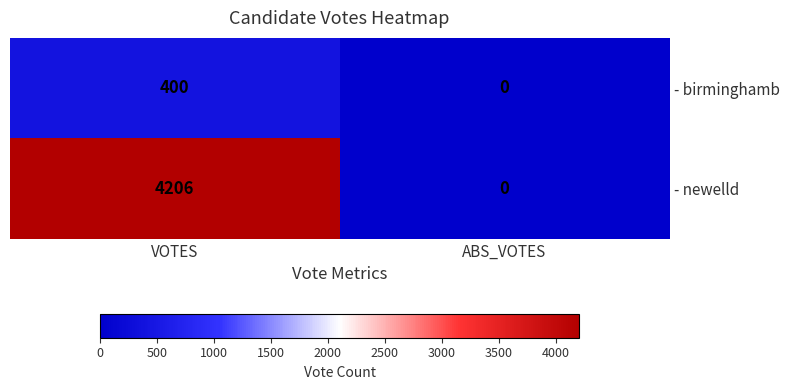

What is the difference between the - birminghamb values at VOTES and ABS_VOTES?

400